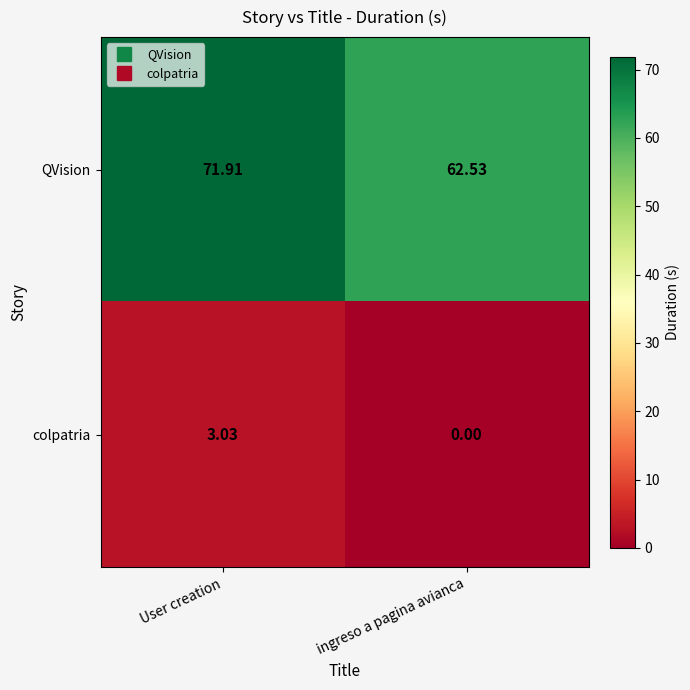

Which category has the lowest value across all series?

ingreso a pagina avianca